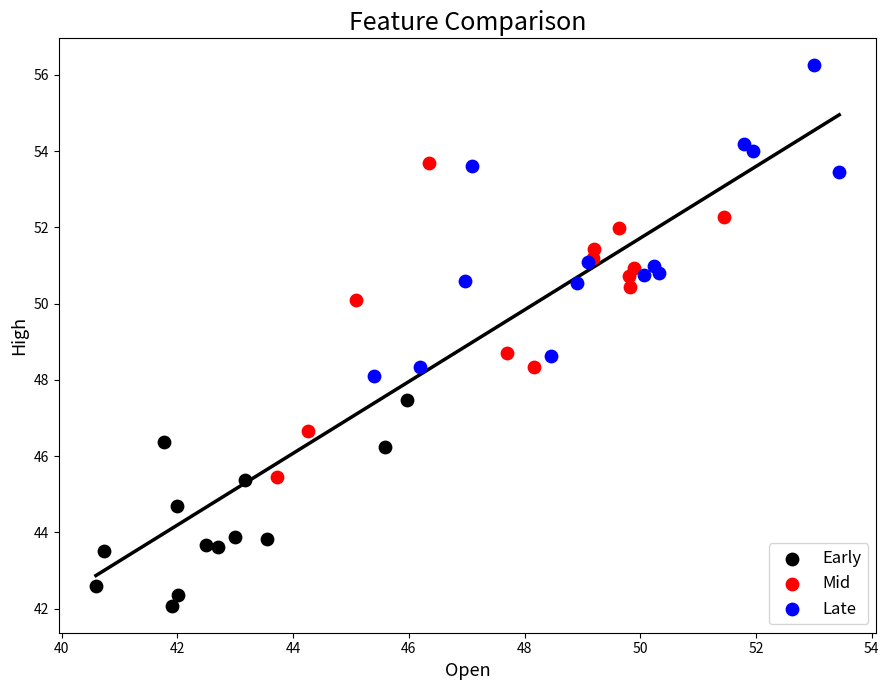

Which series reaches the maximum Y coordinate?

Late